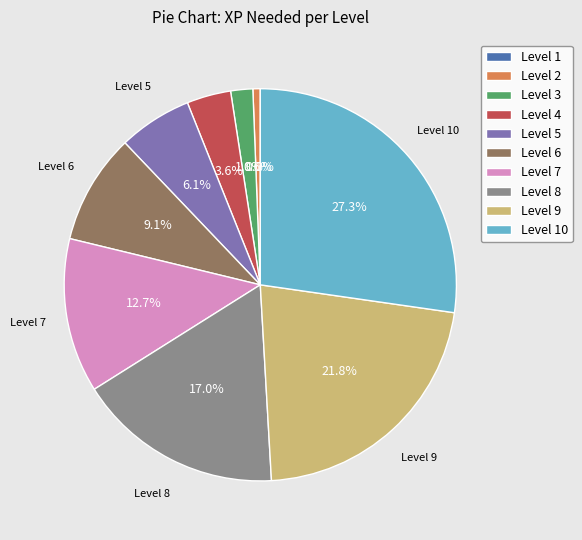

Rank the categories by value from highest to lowest.

Level 10, Level 9, Level 8, Level 7, Level 6, Level 5, Level 4, Level 3, Level 2, Level 1